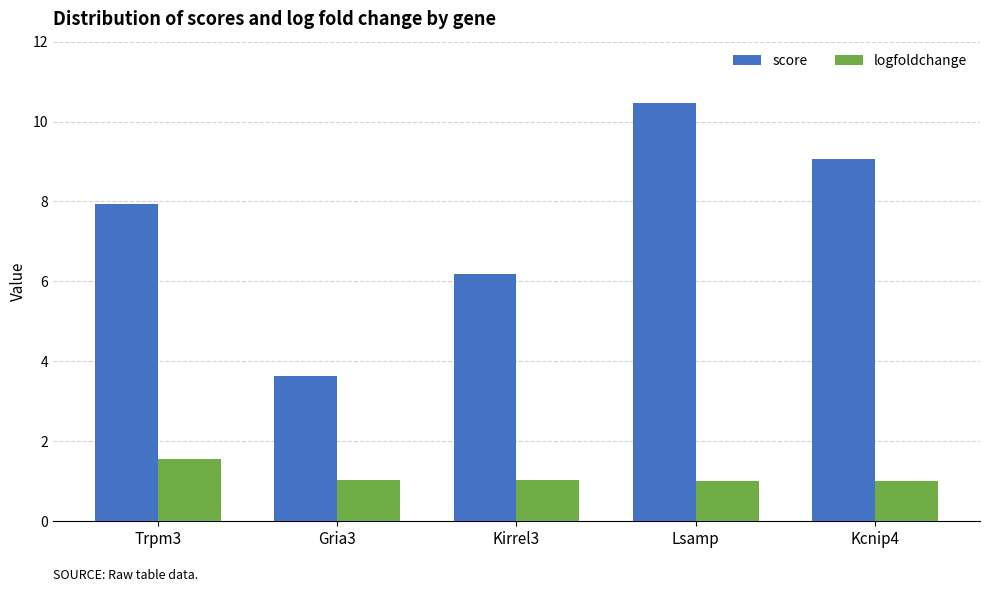

List the labels in order of score value, largest first.

Lsamp, Kcnip4, Trpm3, Kirrel3, Gria3